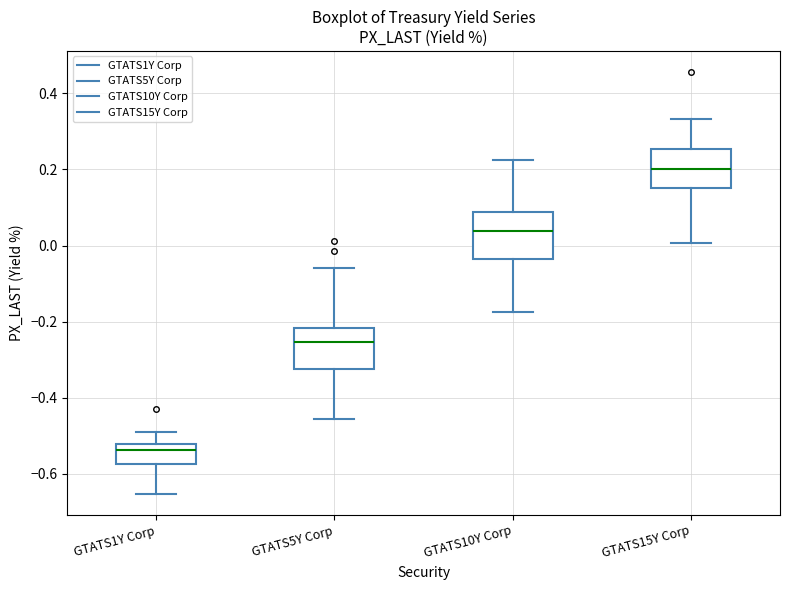

Reading left to right, read every box against the y-axis: the position of its median line, the range the box covers, and the ends of its whiskers. The values are not printed on the chart, so give them approximately, as read against the axis.

GTATS1Y Corp: median -0.54, box -0.58 to -0.52, whiskers -0.66 to -0.48
GTATS5Y Corp: median -0.26, box -0.32 to -0.22, whiskers -0.46 to -0.06
GTATS10Y Corp: median 0.04, box -0.04 to 0.08, whiskers -0.18 to 0.22
GTATS15Y Corp: median 0.20, box 0.16 to 0.26, whiskers 0.00 to 0.34